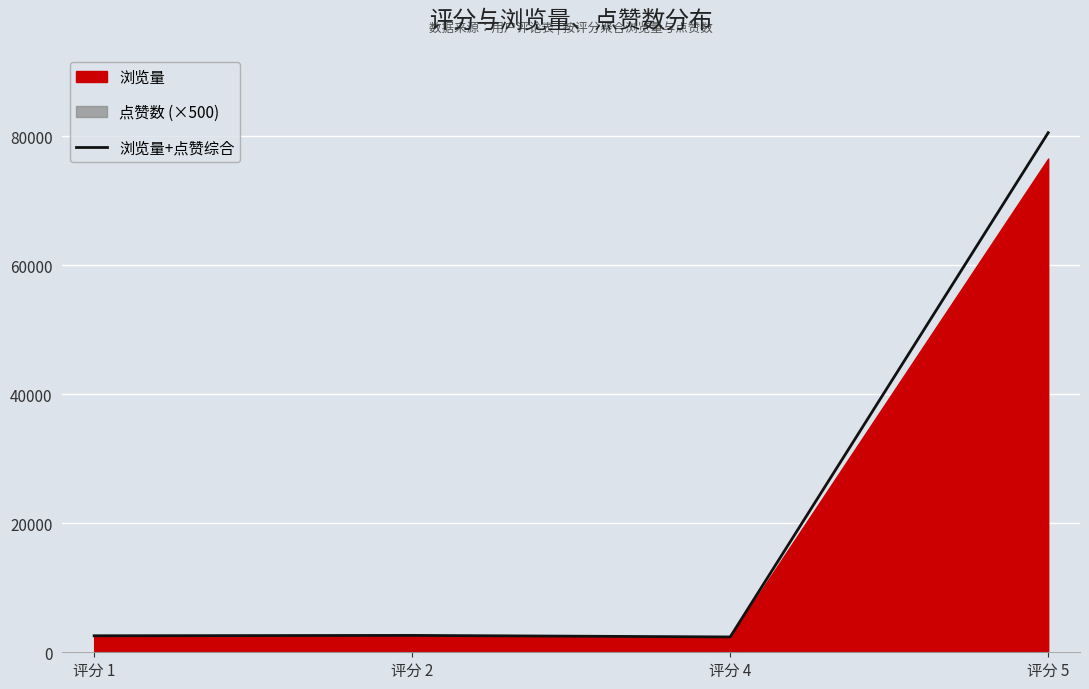

List the labels in order of value, largest first.

评分 5, 评分 2, 评分 1, 评分 4